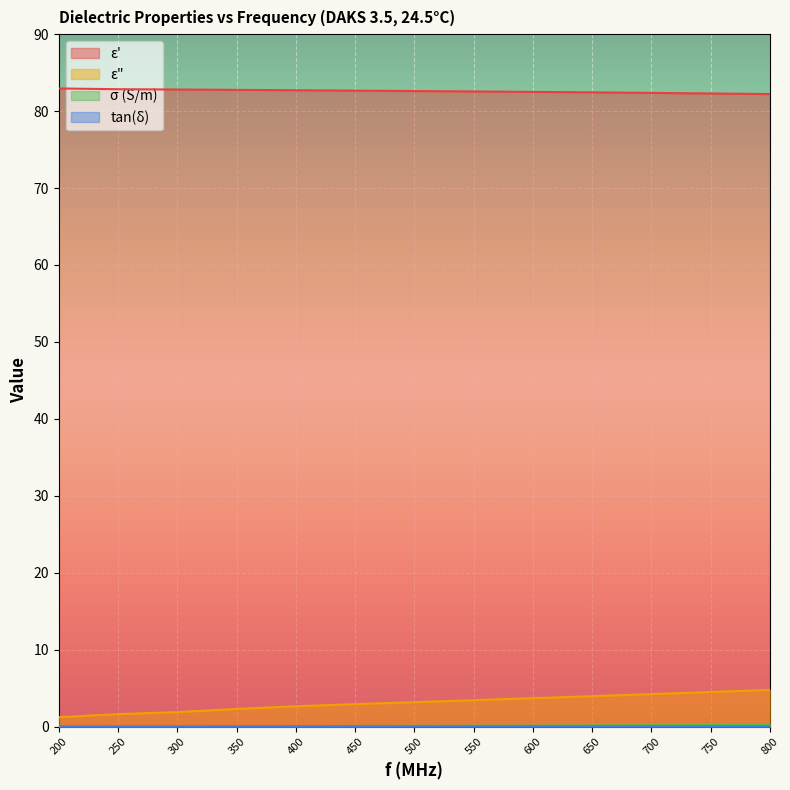

Which series has the widest spread of values?

ε"